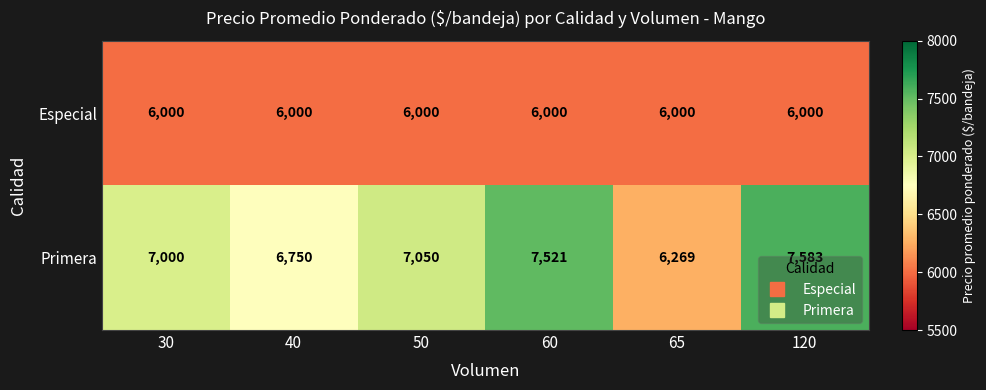

What is the total value across all series at 120?

13583